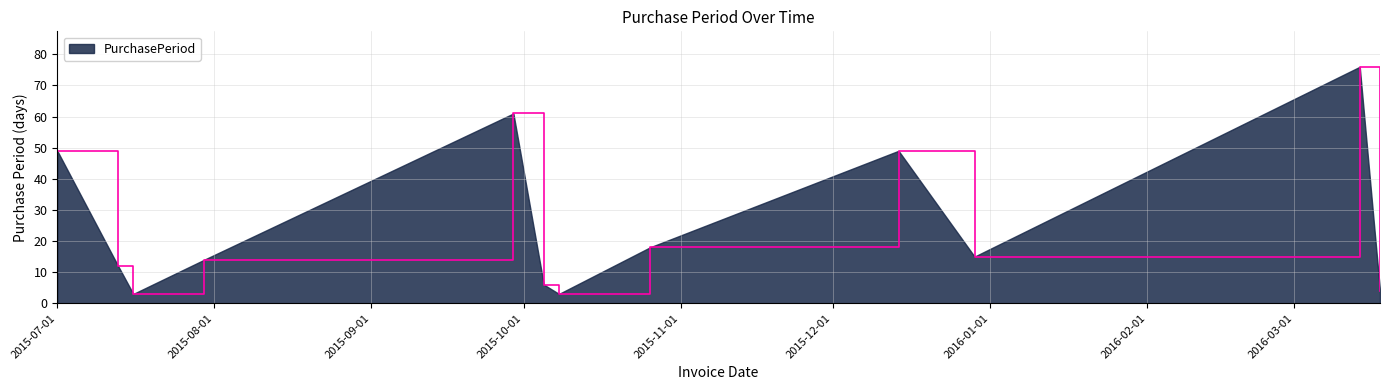

What is the minimum value shown in the chart?

3